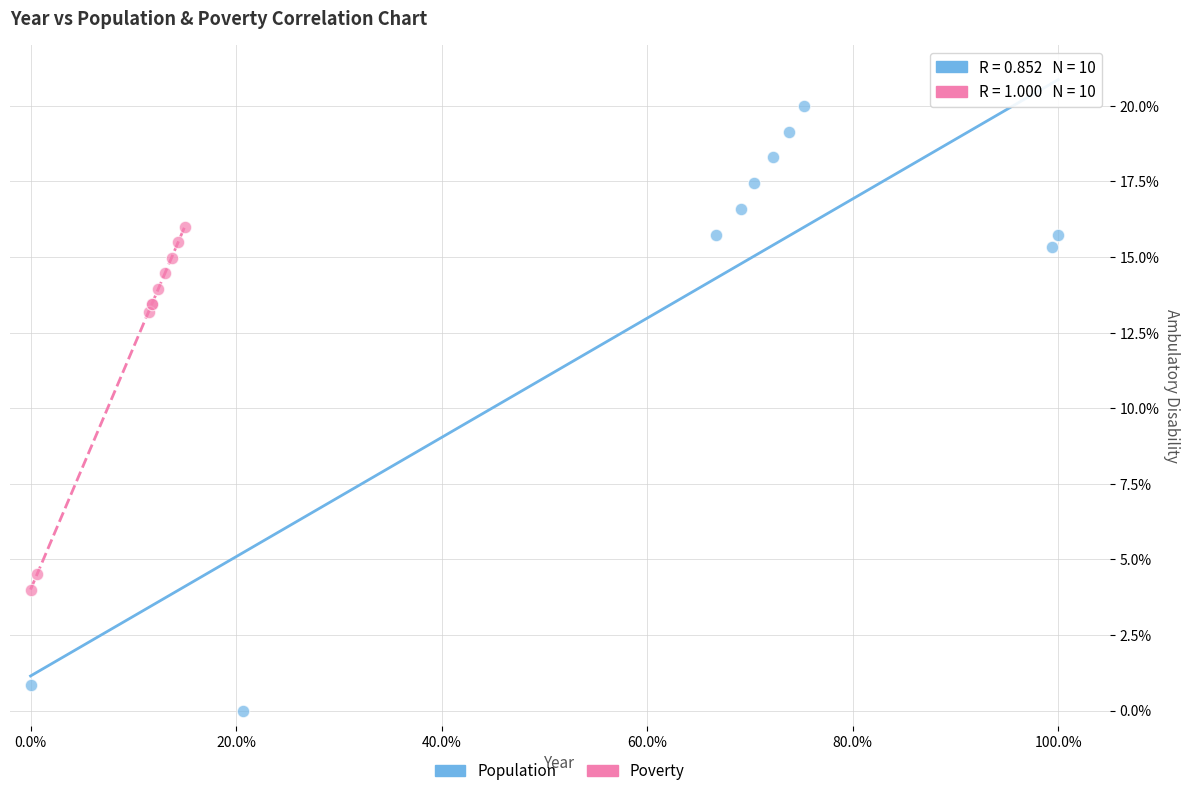

Which series reaches the maximum Y coordinate?

Population